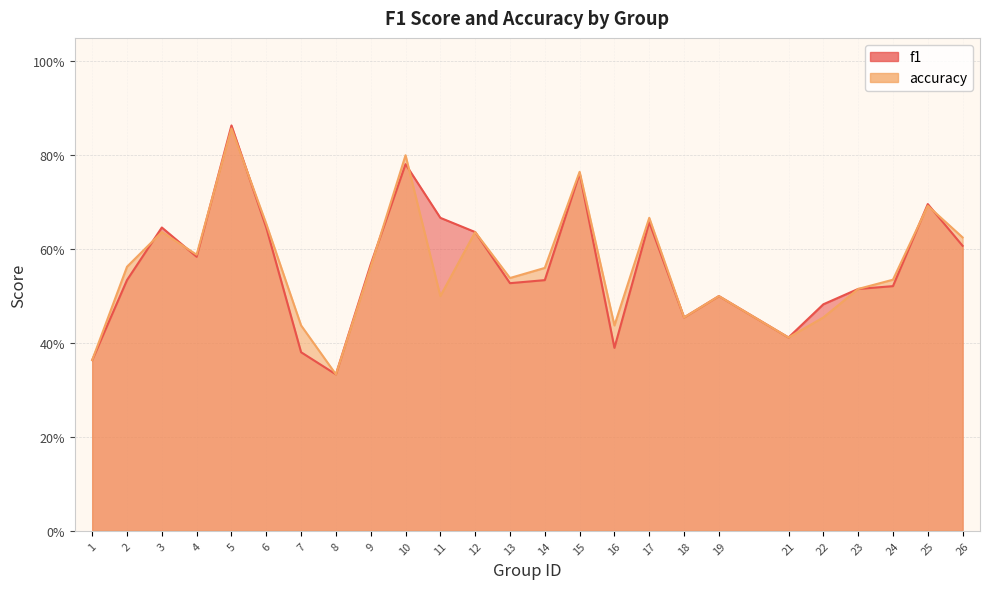

At which category is the sum across all series the highest?

5